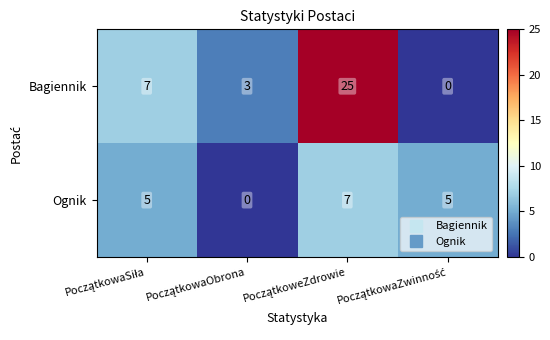

Which series has the widest spread of values?

Bagiennik